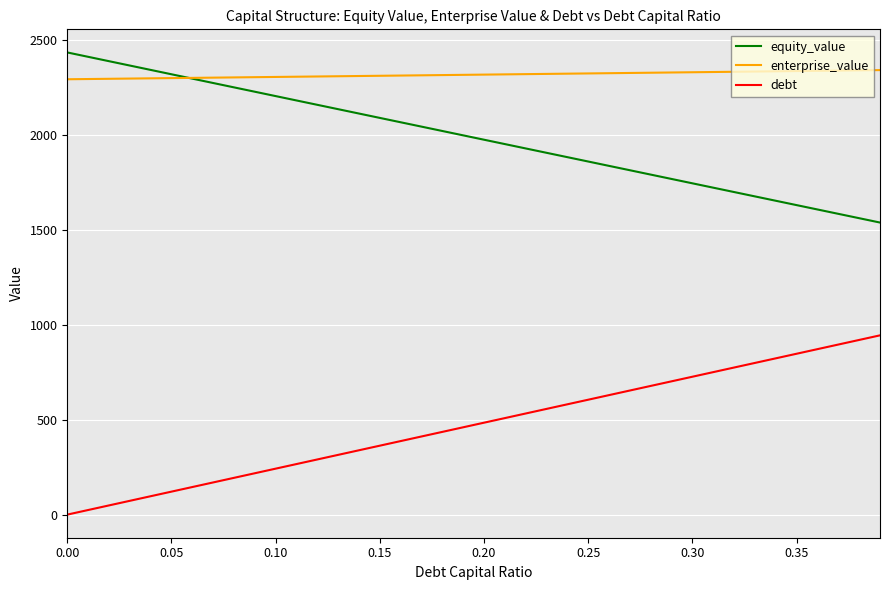

Which series has the largest total across all categories?

enterprise_value